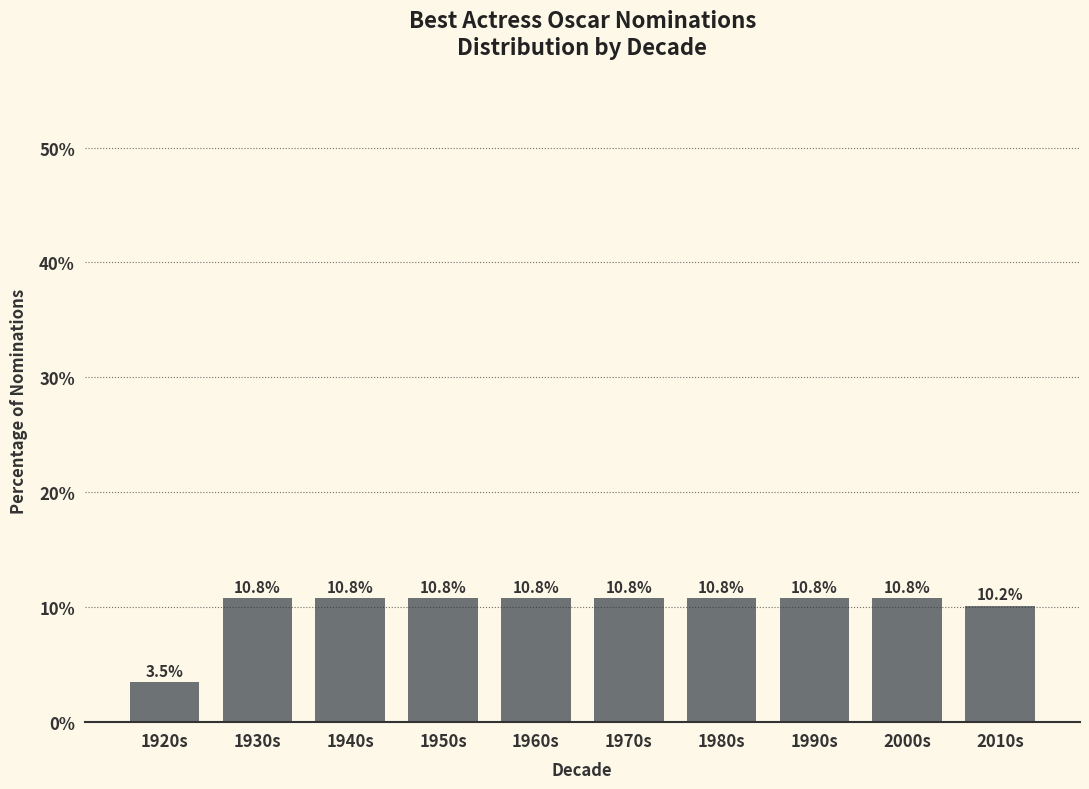

Reading right to left, transcribe all the data shown in this chart.

2010s=10.2	2000s=10.8	1990s=10.8	1980s=10.8	1970s=10.8	1960s=10.8	1950s=10.8	1940s=10.8	1930s=10.8	1920s=3.5